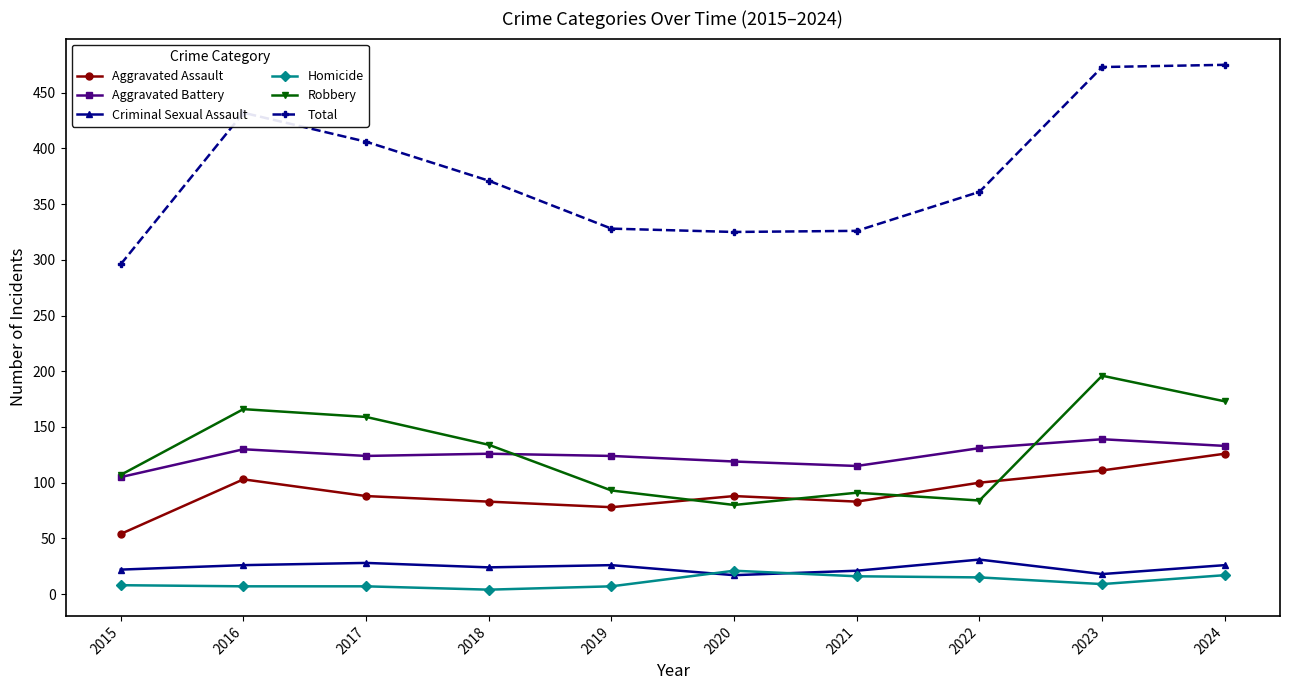

What is the difference between the highest and lowest values at 2020?

308